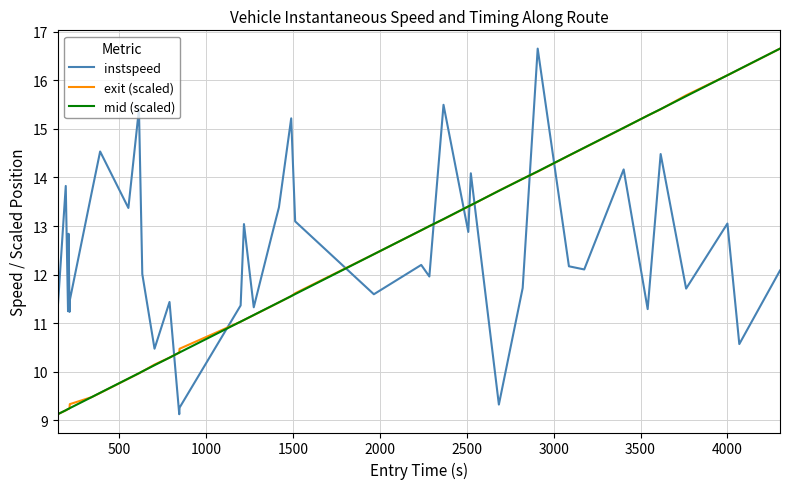

How many lines are shown in the chart?

3